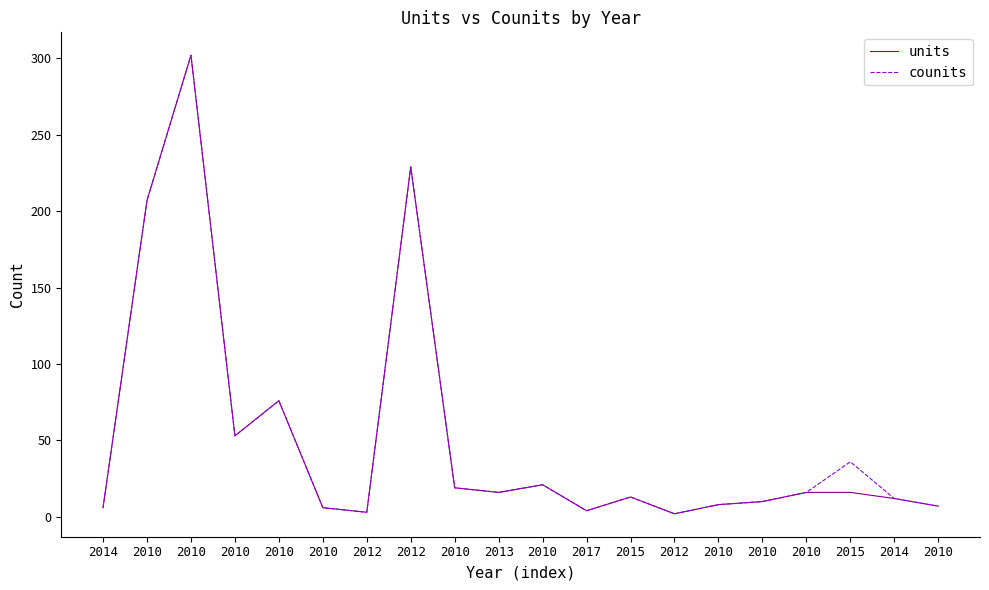

What is the difference between the units values at 2010 and 2012?

208